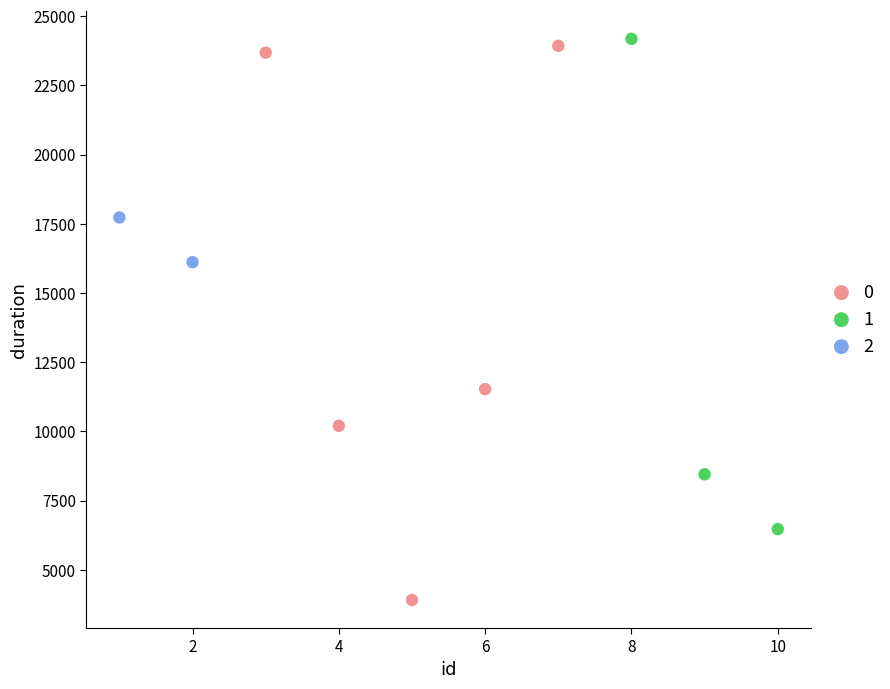

Which series reaches the minimum Y coordinate?

0